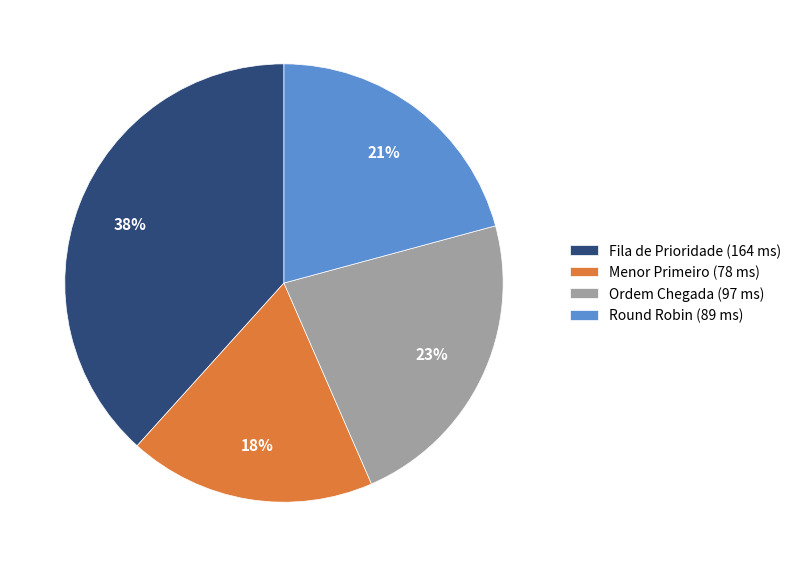

Is the sum of Menor Primeiro and Ordem Chegada greater than half?

No